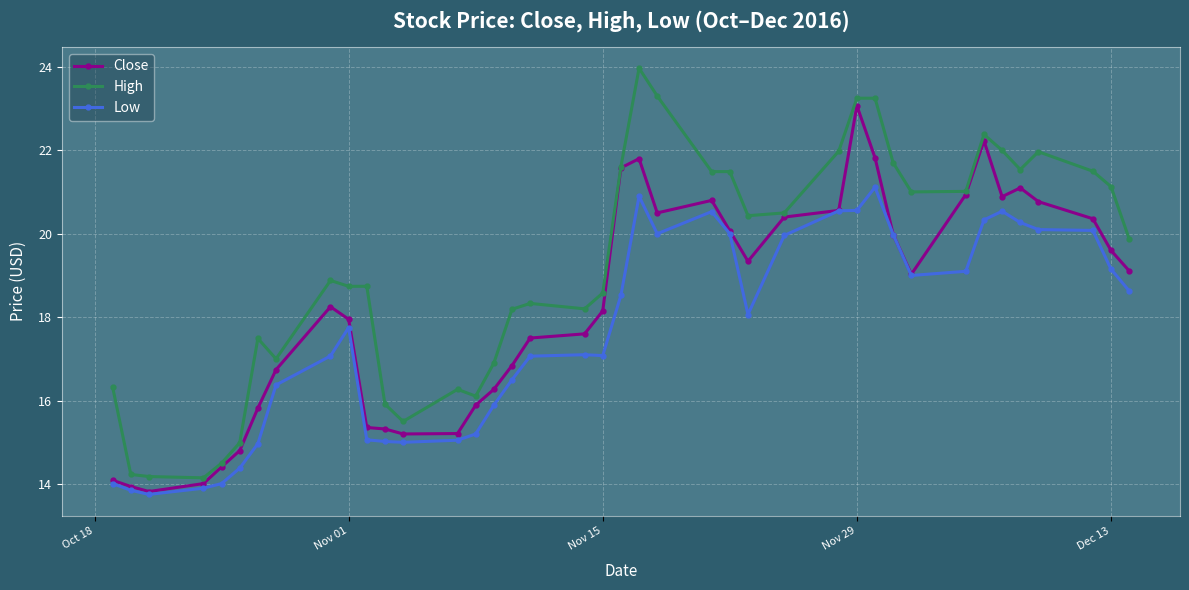

What are all the series names shown in the legend?

Close, High, Low